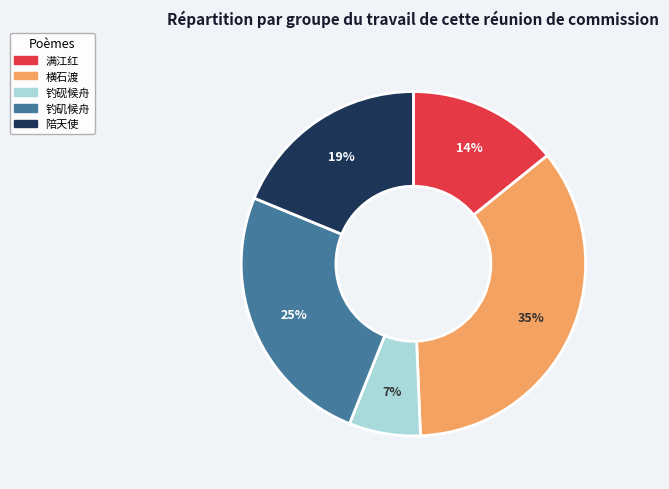

True or false: 横石渡 accounts for 29% of the total.

False